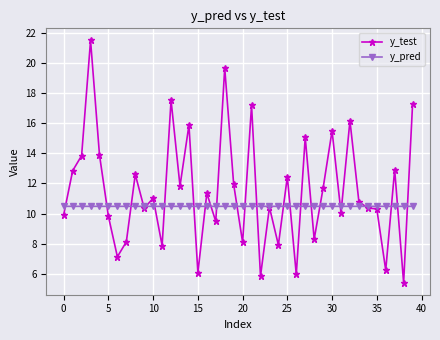

What is the greatest value displayed?

21.5